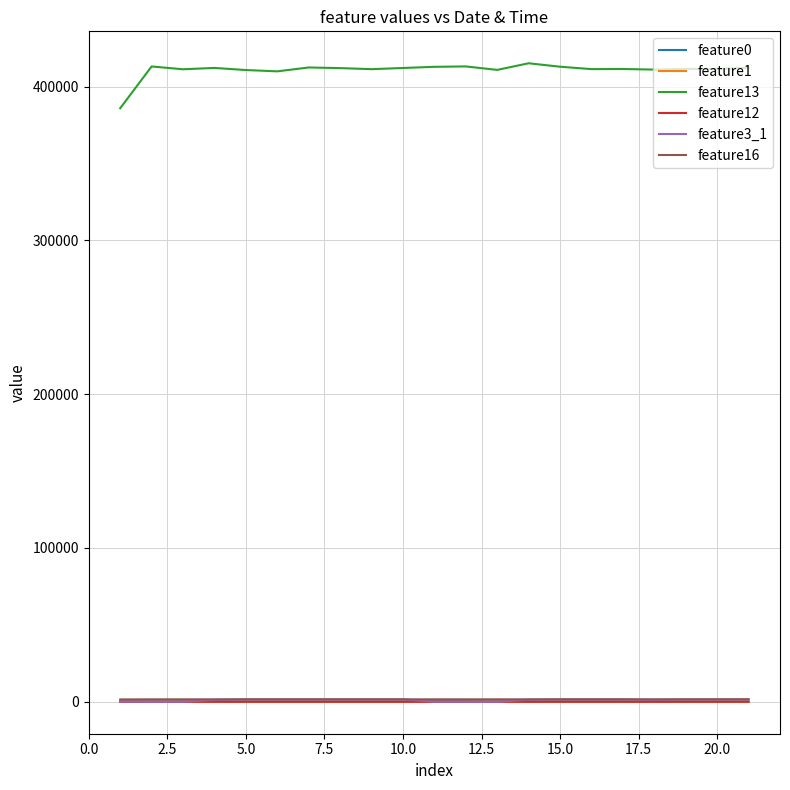

What is the maximum value shown in the chart?

415146.0